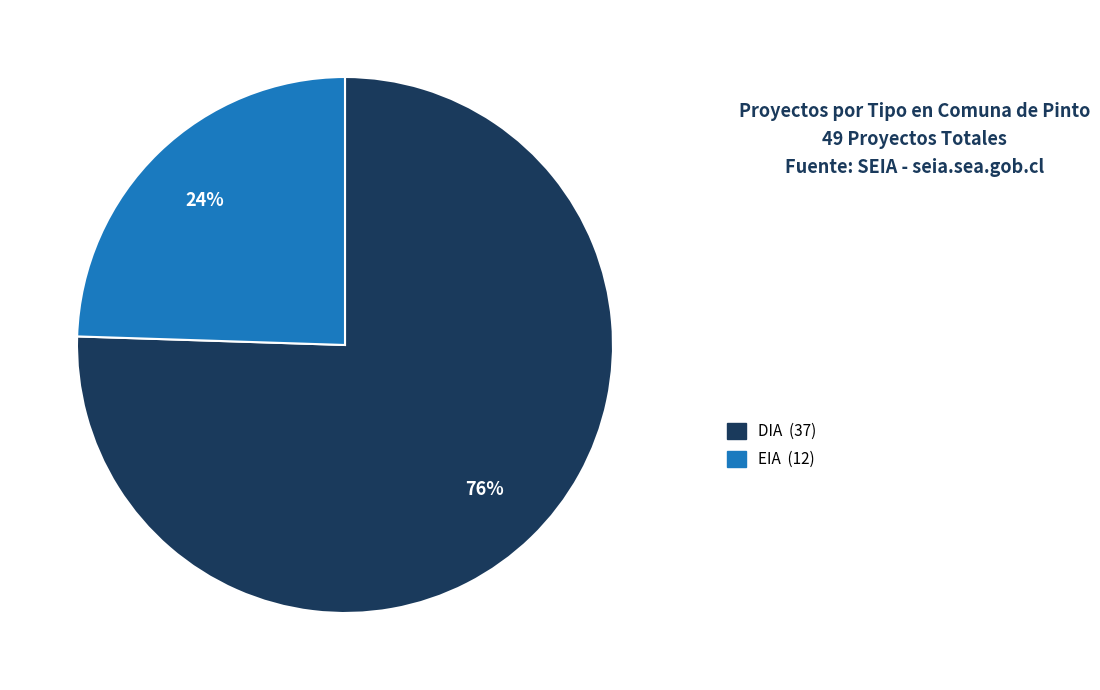

Which slice is the largest?

DIA